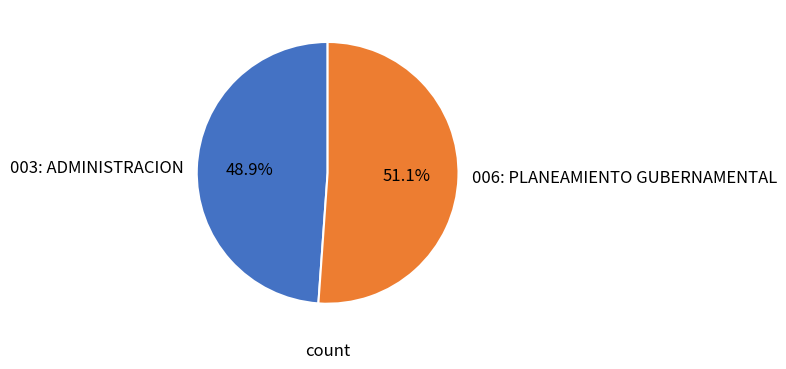

To the nearest percent, what is the combined percentage of 003: ADMINISTRACION and 006: PLANEAMIENTO GUBERNAMENTAL?

100%